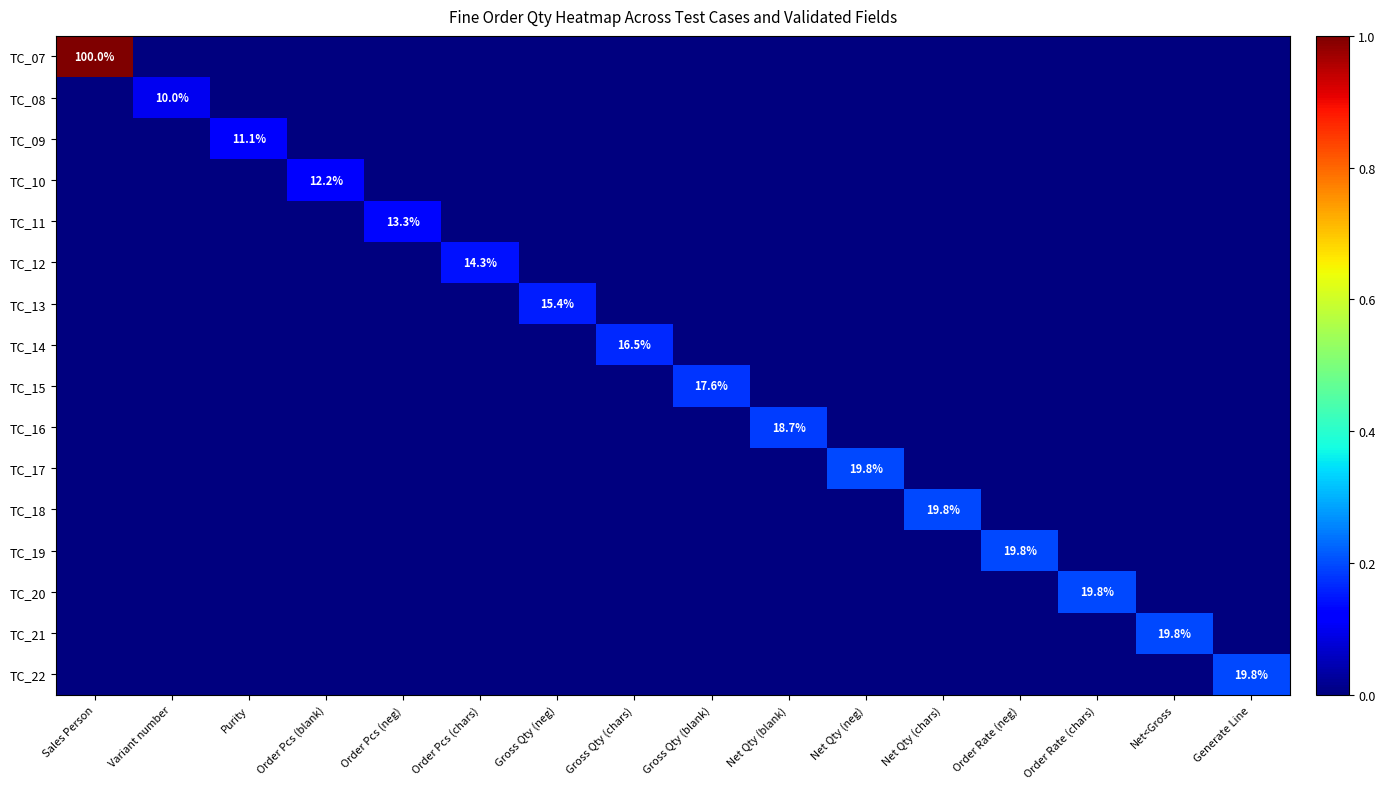

How many values in the TC_12 series exceed 0?

1